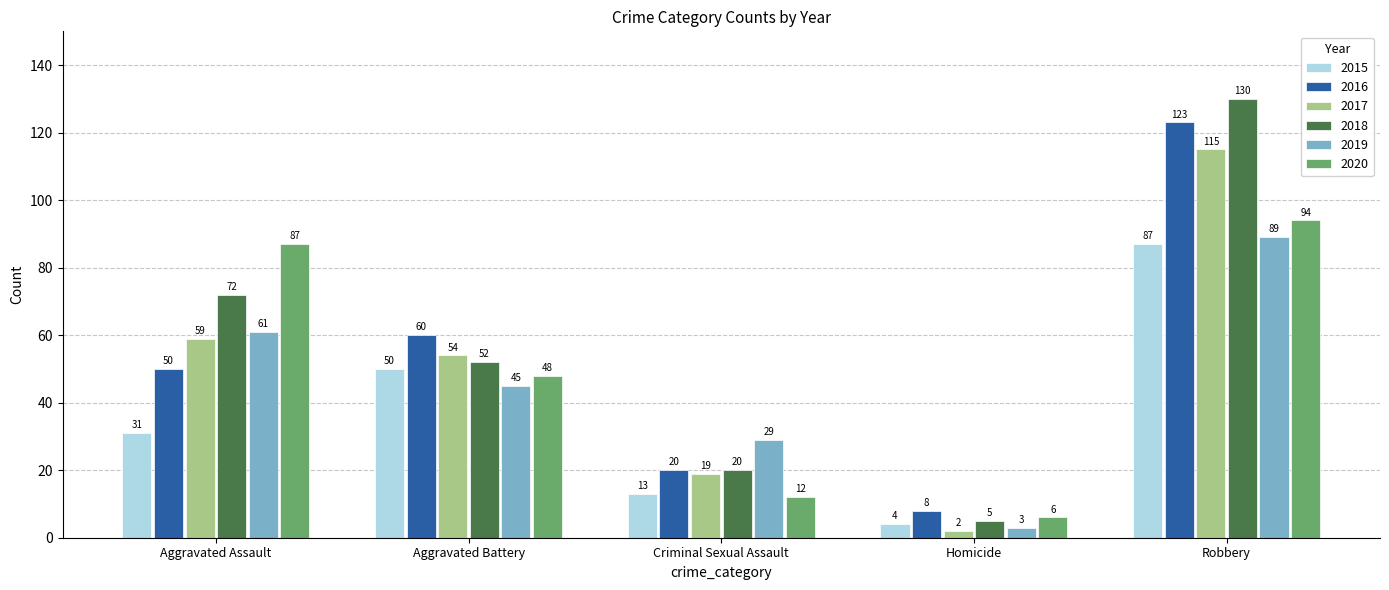

Where does the 2017 series first go above 54?

Aggravated Assault